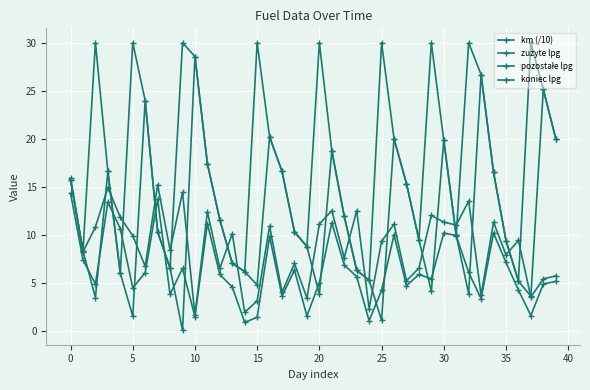

Which label corresponds to the largest value in the chart?

5